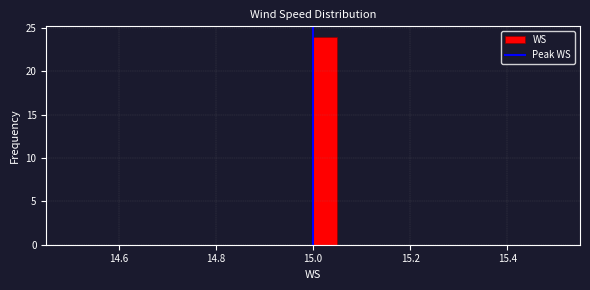

Read against the x-axis, roughly where is the centre of the tallest bar?

15.02